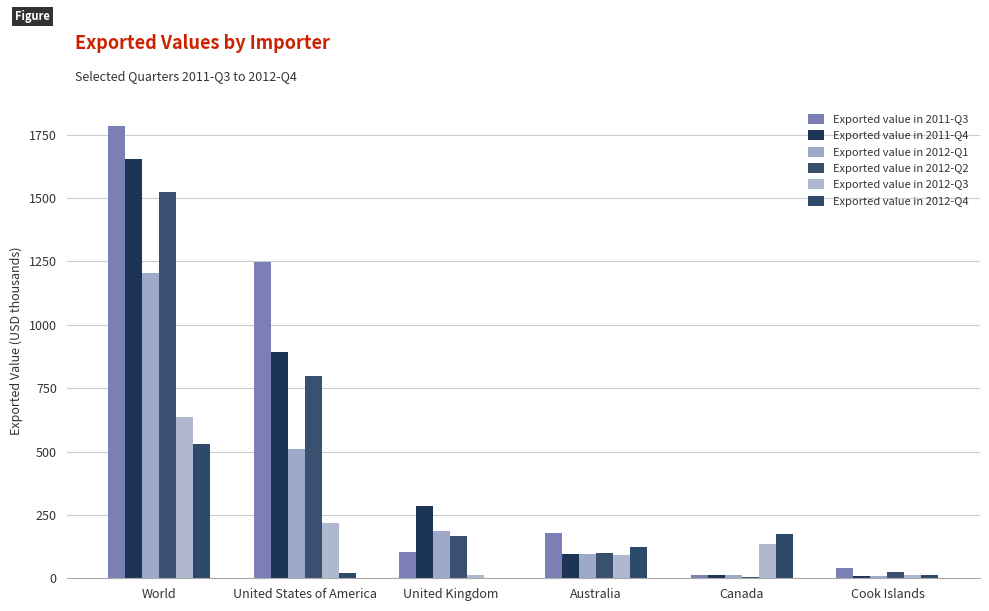

Reading left to right, transcribe all the data shown in this chart.

Exported value in 2011-Q3: World=1786	United States of America=1249	United Kingdom=103	Australia=177	Canada=14	Cook Islands=39
Exported value in 2011-Q4: World=1655	United States of America=891	United Kingdom=287	Australia=97	Canada=11	Cook Islands=8
Exported value in 2012-Q1: World=1205	United States of America=511	United Kingdom=187	Australia=97	Canada=13	Cook Islands=8
Exported value in 2012-Q2: World=1526	United States of America=800	United Kingdom=168	Australia=98	Canada=6	Cook Islands=23
Exported value in 2012-Q3: World=636	United States of America=220	United Kingdom=14	Australia=91	Canada=134	Cook Islands=14
Exported value in 2012-Q4: World=529	United States of America=19	United Kingdom=0	Australia=122	Canada=175	Cook Islands=14